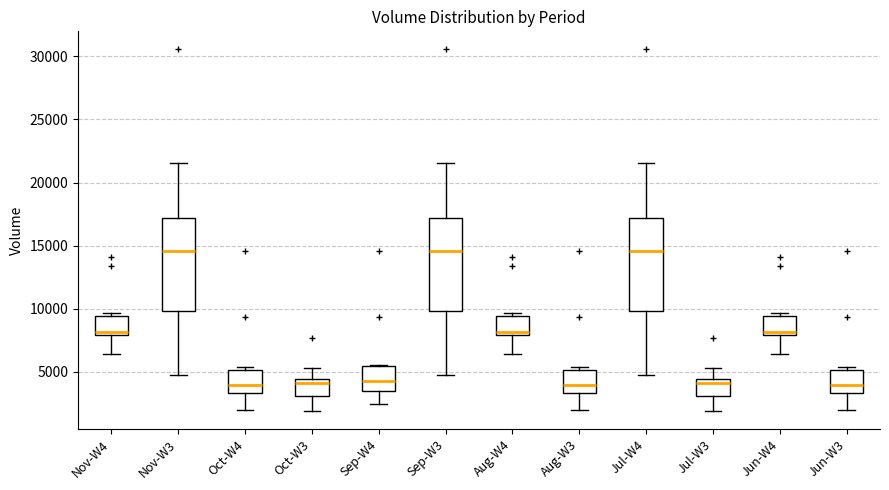

Reading left to right, read every box against the y-axis: the position of its median line, the range the box covers, and the ends of its whiskers. The values are not printed on the chart, so give them approximately, as read against the axis.

Nov-W4: median 8000 (just above the box's lower edge), box 8000 to 9500, whiskers 6500 to 9500 (just above the box's upper edge)
Nov-W3: median 14500, box 10000 to 17000, whiskers 5000 to 21500
Oct-W4: median 4000, box 3500 to 5000, whiskers 2000 to 5500
Oct-W3: median 4000, box 3000 to 4500, whiskers 2000 to 5500
Sep-W4: median 4500, box 3500 to 5500, whiskers 2500 to 5500
Sep-W3: median 14500, box 10000 to 17000, whiskers 5000 to 21500
Aug-W4: median 8000 (just above the box's lower edge), box 8000 to 9500, whiskers 6500 to 9500 (just above the box's upper edge)
Aug-W3: median 4000, box 3500 to 5000, whiskers 2000 to 5500
Jul-W4: median 14500, box 10000 to 17000, whiskers 5000 to 21500
Jul-W3: median 4000, box 3000 to 4500, whiskers 2000 to 5500
Jun-W4: median 8000 (just above the box's lower edge), box 8000 to 9500, whiskers 6500 to 9500 (just above the box's upper edge)
Jun-W3: median 4000, box 3500 to 5000, whiskers 2000 to 5500